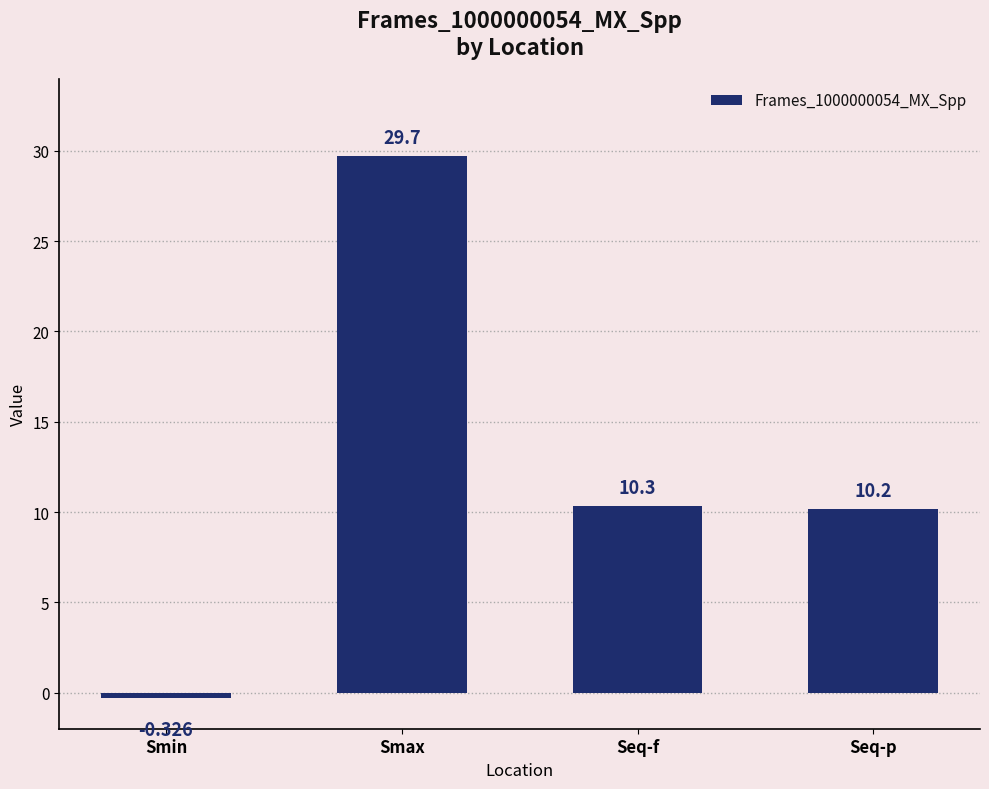

What value does the data have at Seq-f?

10.3